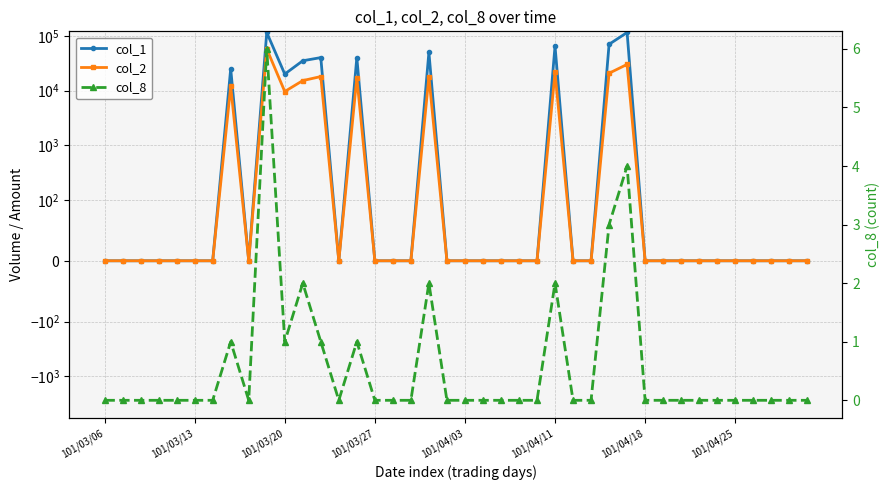

Is the value of col_2 at 101/04/11 greater than the value of col_1 at 18?

No